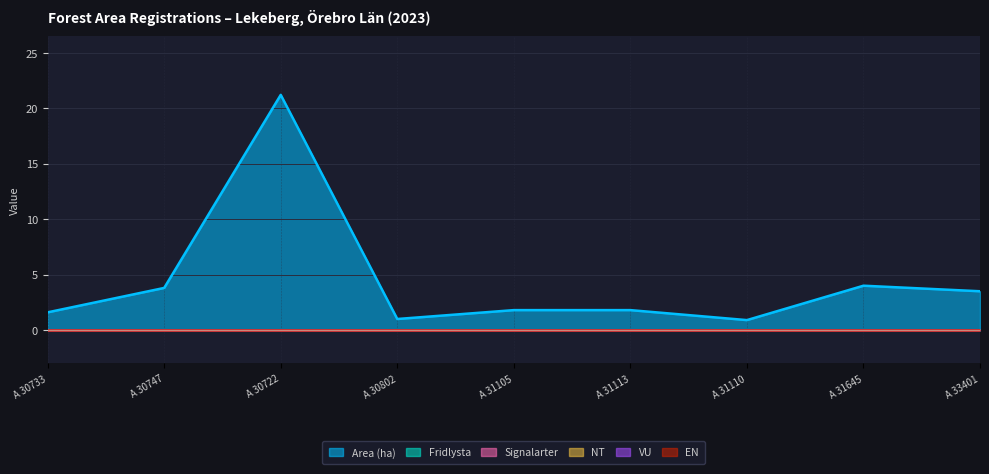

What is the sum of all Area (ha) values?

39.6